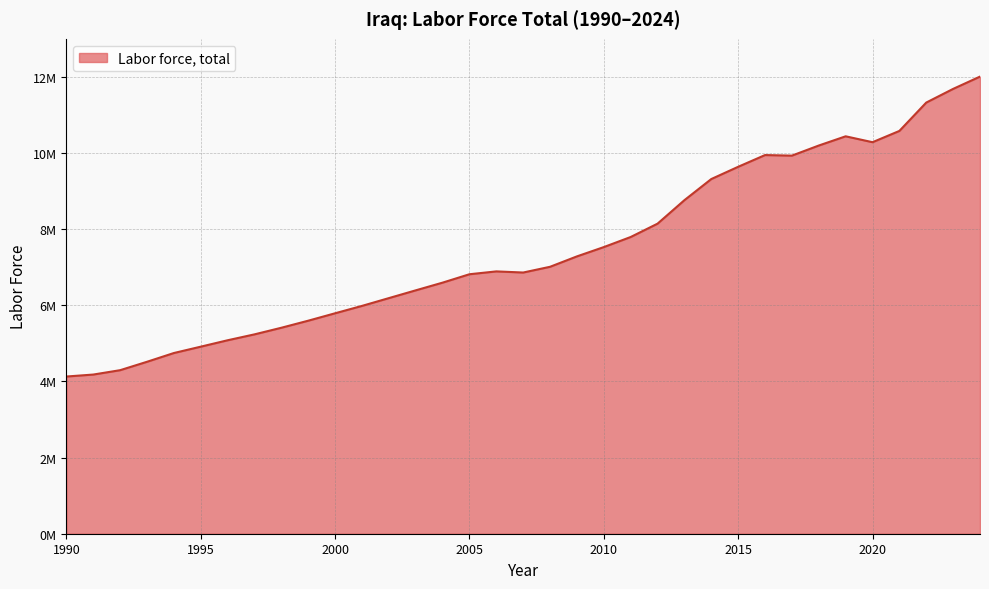

Does the chart display data point markers on the line(s)?

No